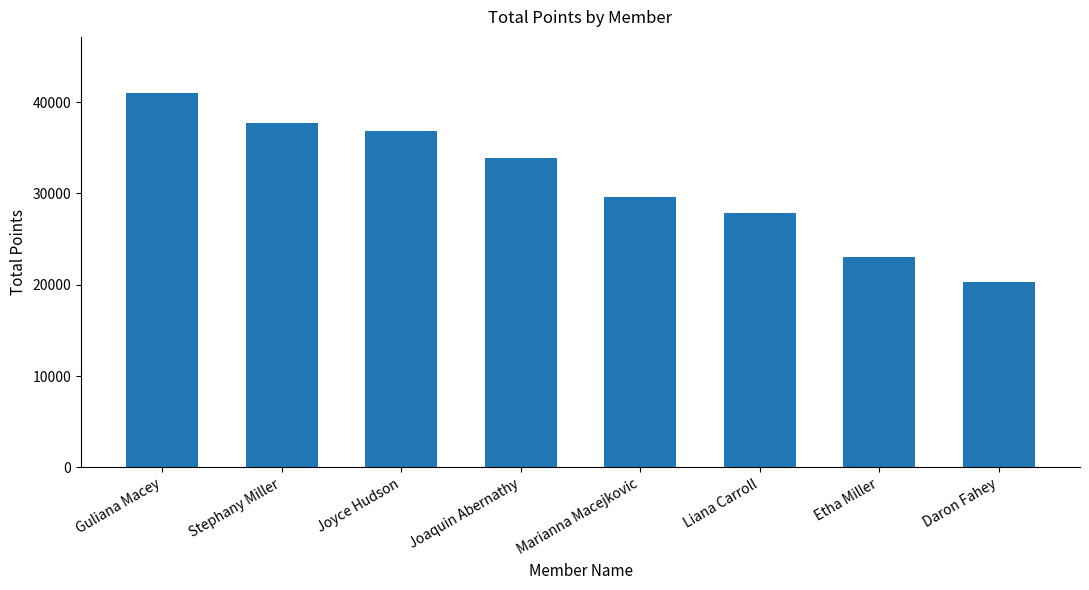

Which category has the lowest value across all series?

Daron Fahey